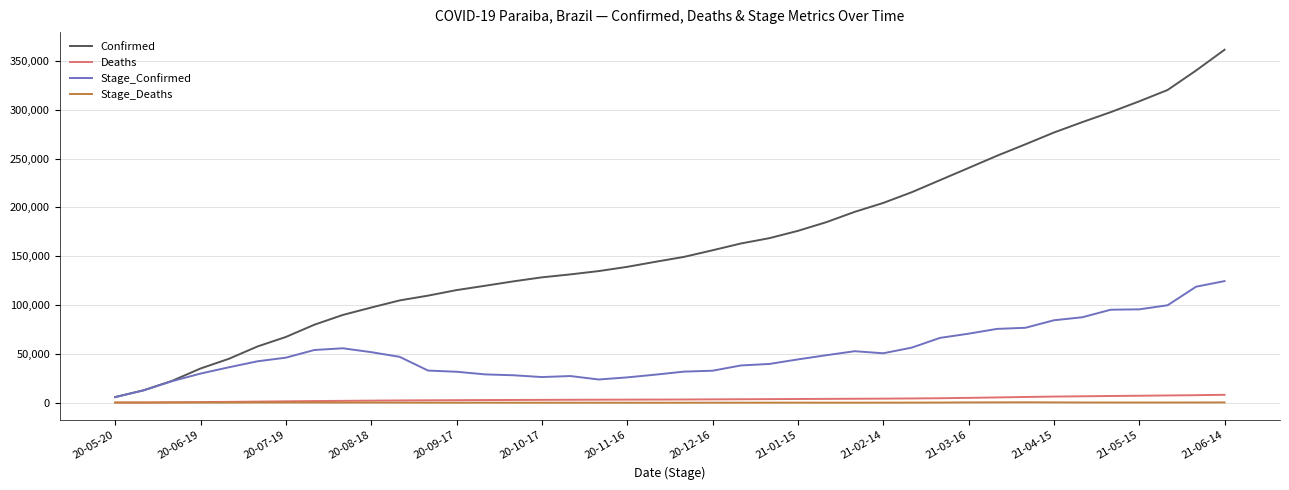

Which series has the largest range (max minus min)?

Confirmed